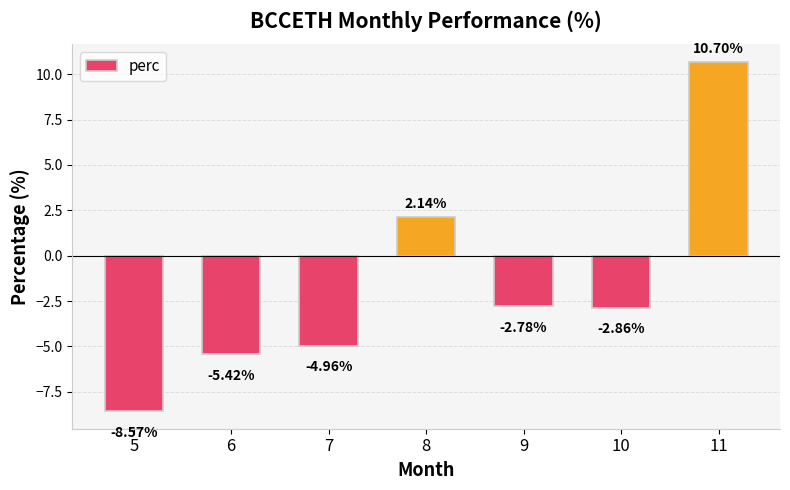

What is the value of the 7th bar from the left?

10.7